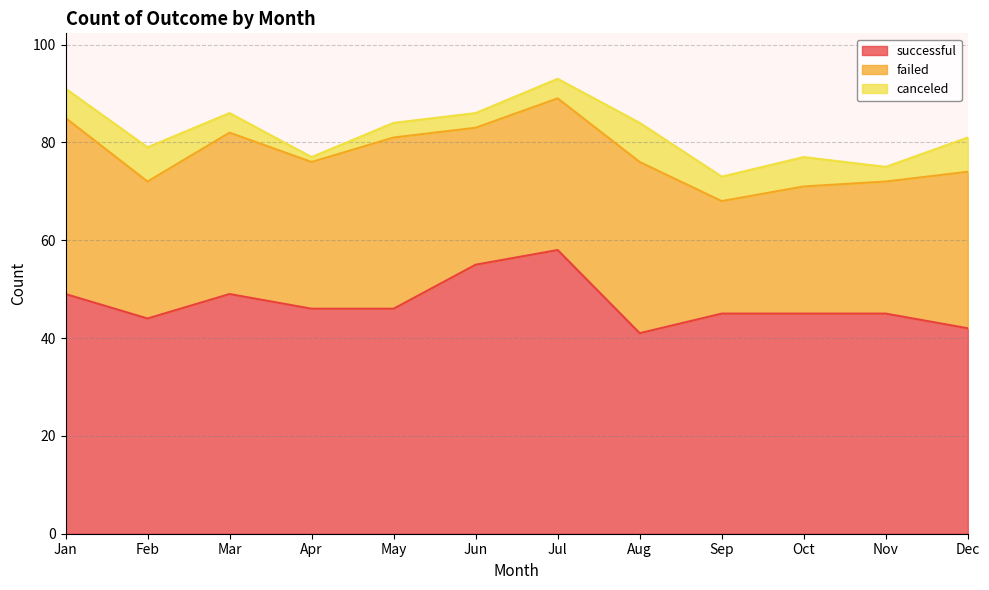

Rank the series by their maximum value, from highest to lowest.

successful, failed, canceled